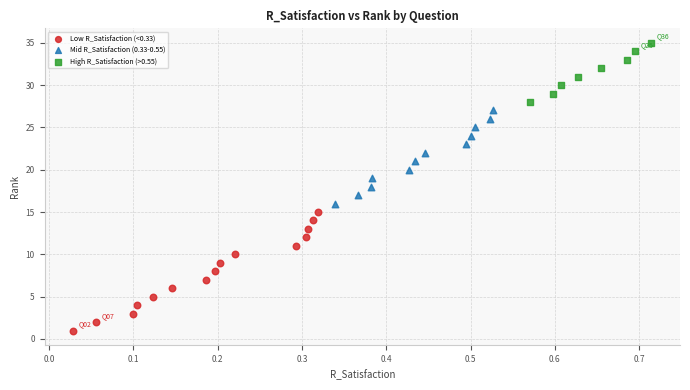

Which series contains the highest Y value?

High R_Satisfaction (>0.55)